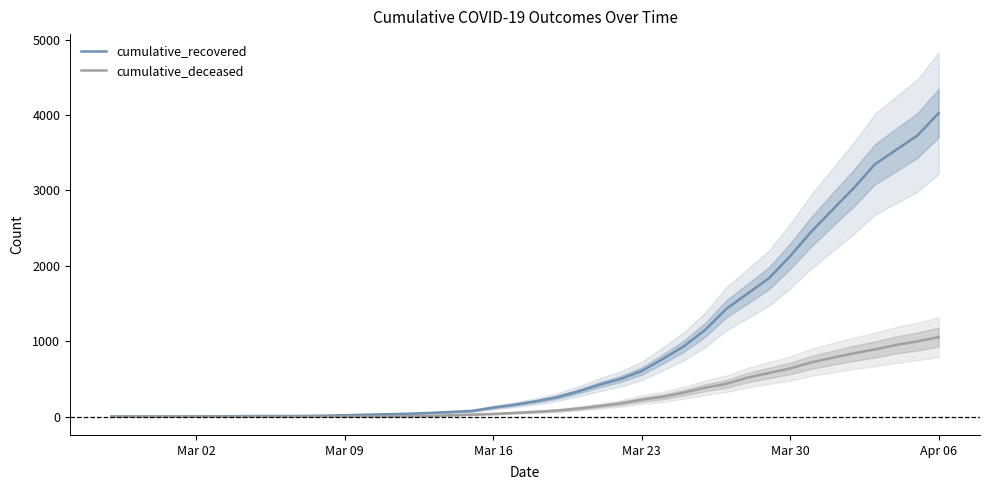

Which series has the largest total across all categories?

cumulative_recovered